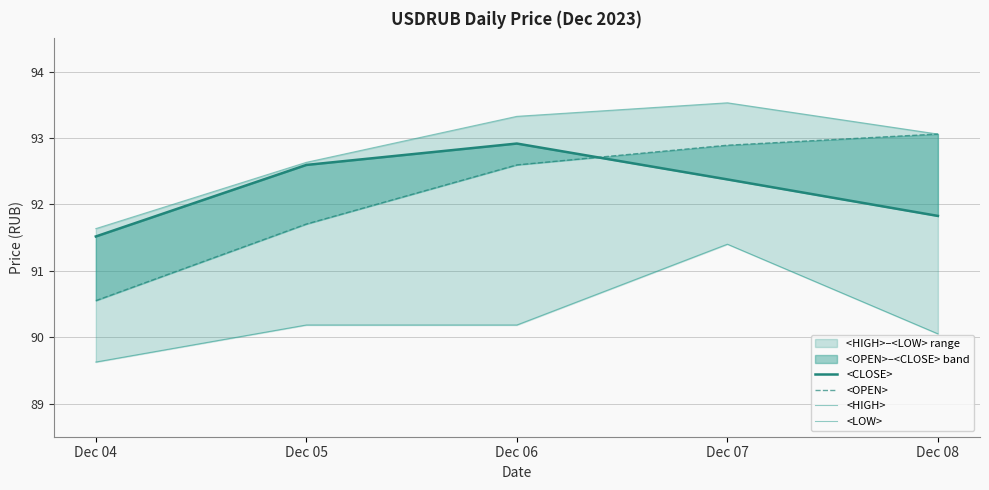

What is the difference between the highest and lowest values at Dec 06?

3.1